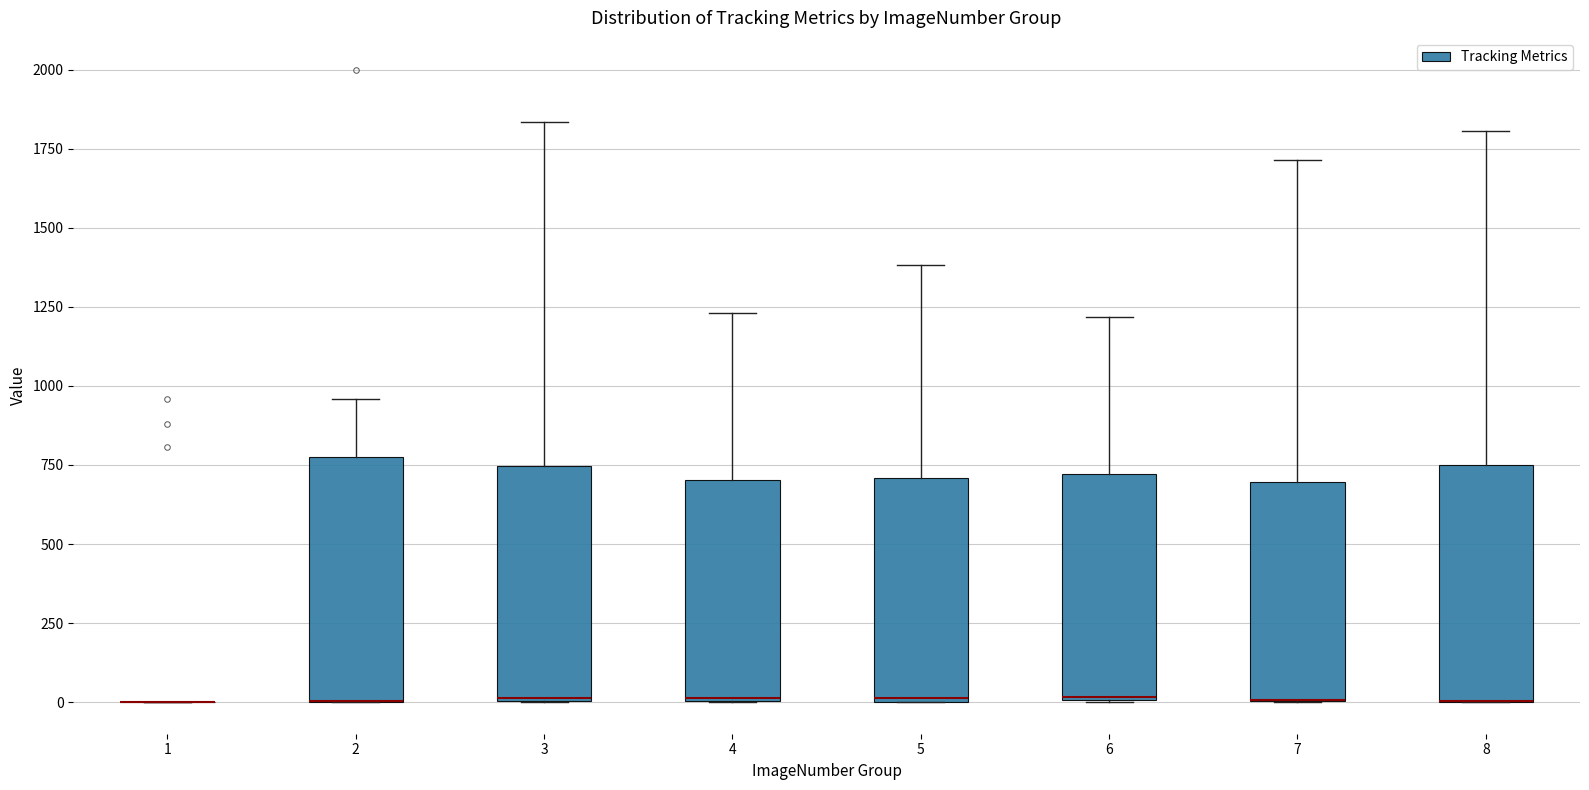

Reading left to right, read every box against the y-axis: the position of its median line, the range the box covers, and the ends of its whiskers. The values are not printed on the chart, so give them approximately, as read against the axis.

1: box collapsed to a line at 0, whiskers 0 to 0
2: median 0 (drawn on the box's lower edge), box 0 to 750, whiskers 0 to 950
3: median 0, box 0 to 750, whiskers 0 to 1850
4: median 0 (drawn on the box's lower edge), box 0 to 700, whiskers 0 to 1250
5: median 0, box 0 to 700, whiskers 0 to 1400
6: median 0, box 0 to 700, whiskers 0 to 1200
7: median 0 (drawn on the box's lower edge), box 0 to 700, whiskers 0 to 1700
8: median 0 (drawn on the box's lower edge), box 0 to 750, whiskers 0 to 1800